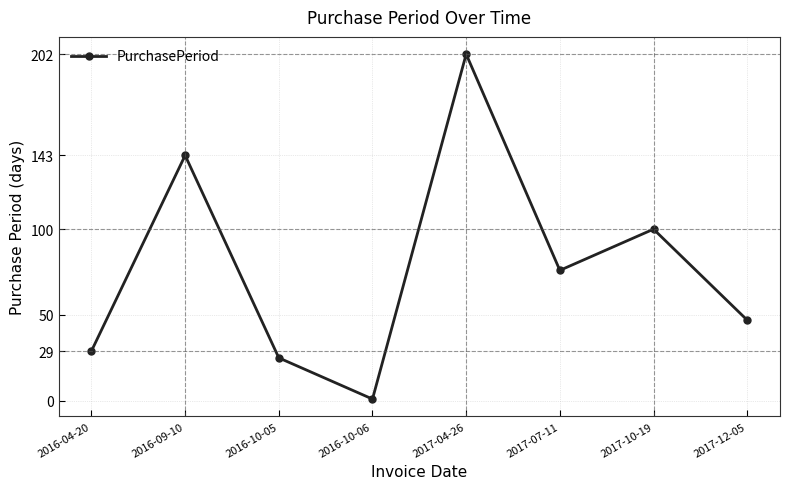

What position from the right is 2016-10-05?

6